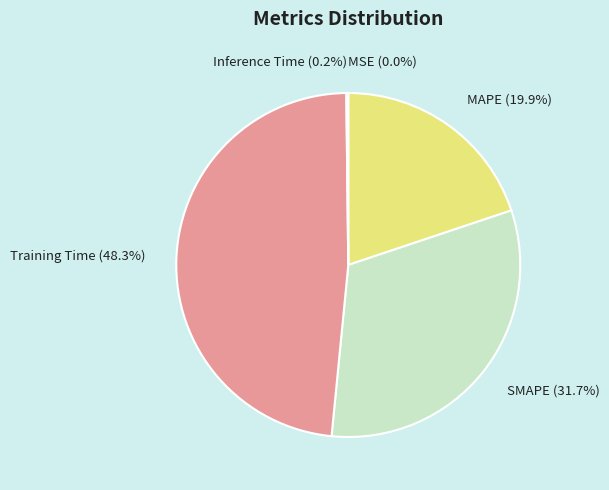

What percentage is NOT represented by Training Time (48.3%)?

51.7%